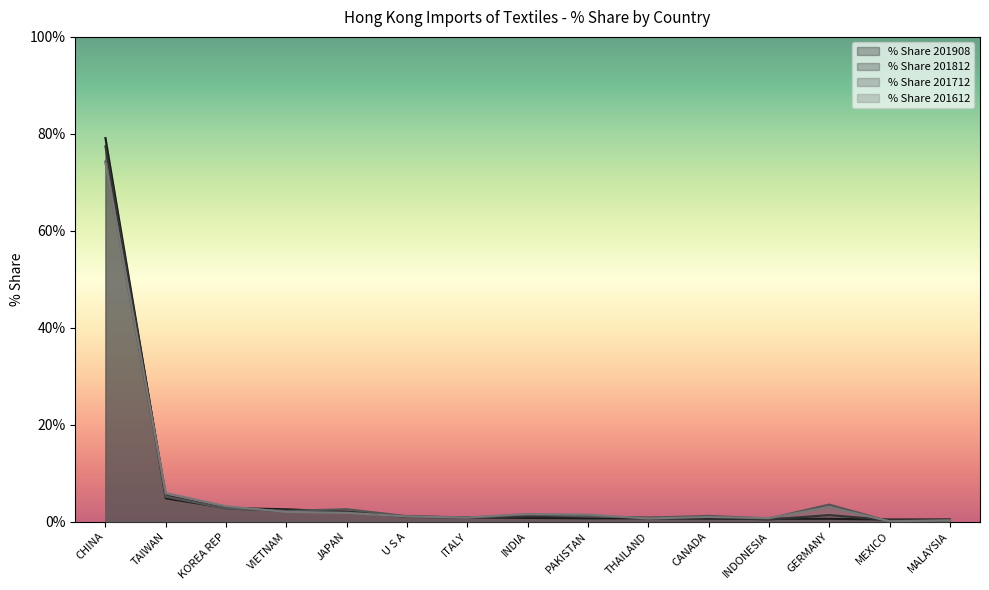

How many data points in % Share 201812 are above 1?

8